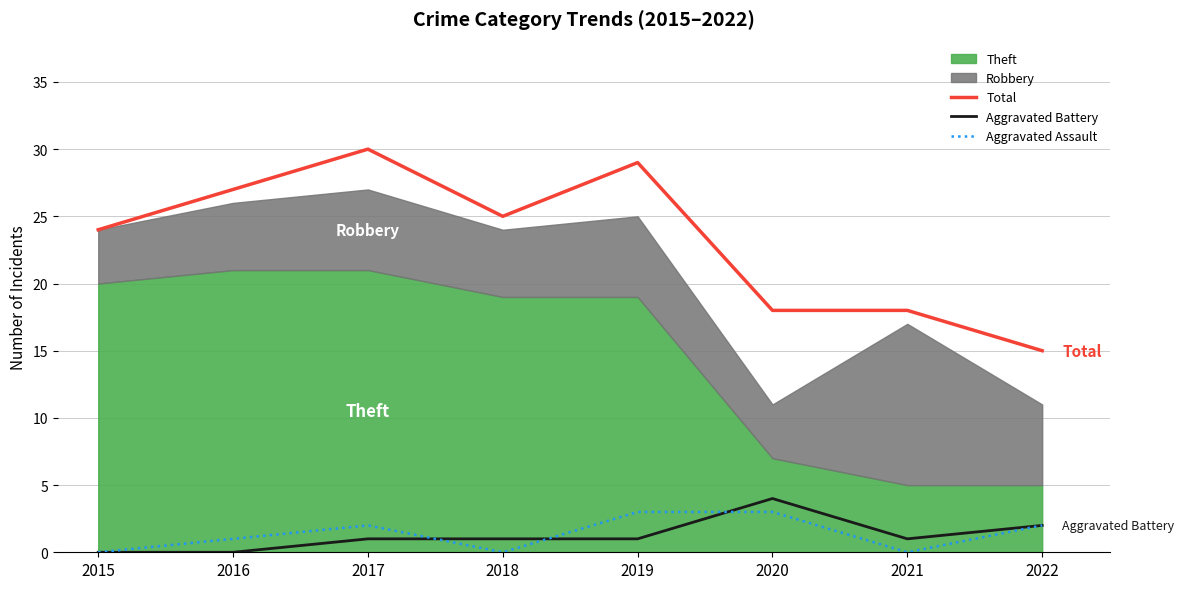

At which label is Total closest to 22?

2015